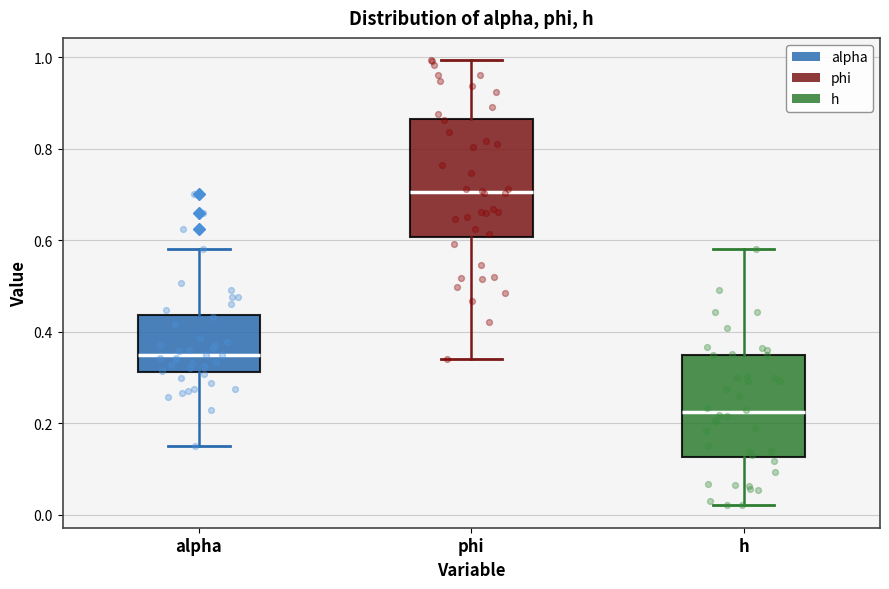

Which box is the tallest, from its lower edge to its upper edge?

phi